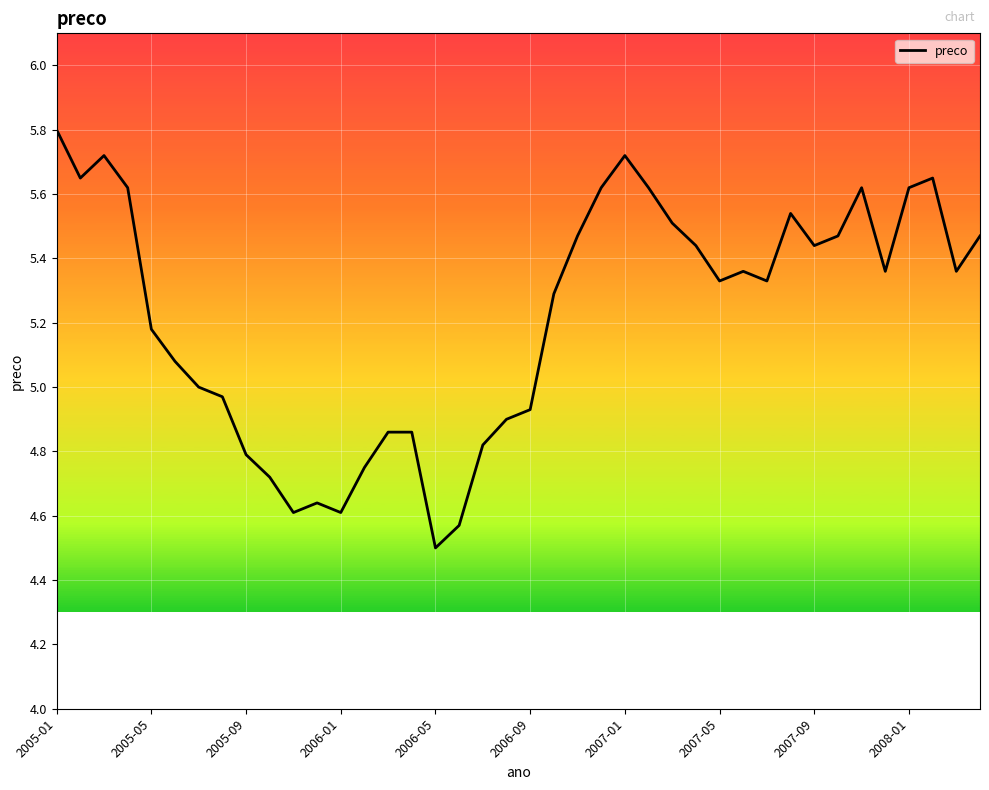

How many series are shown in this chart?

1